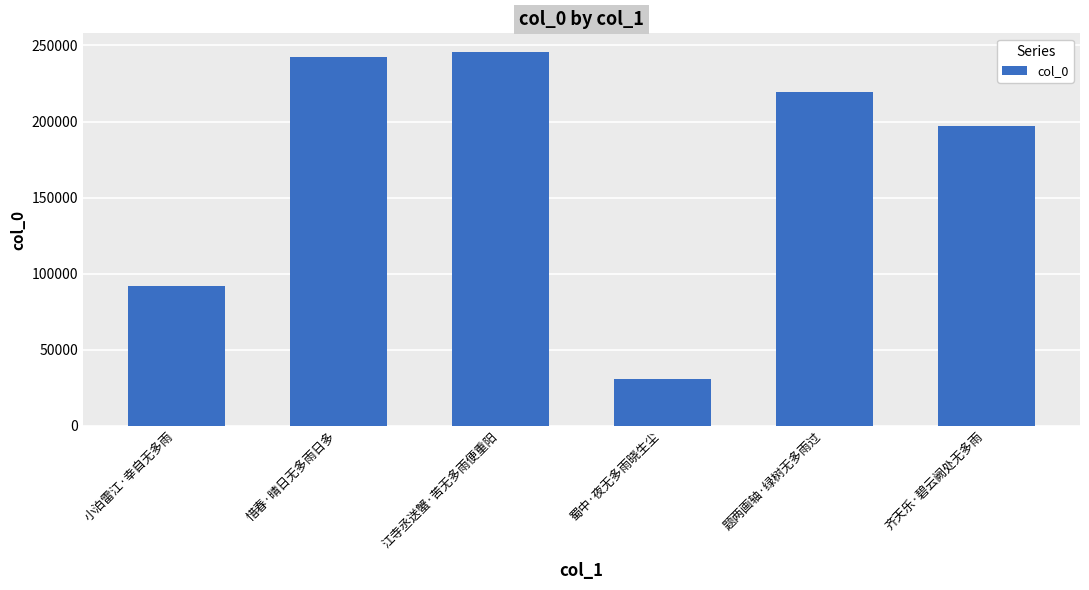

What is the difference between the maximum and minimum values?

214679